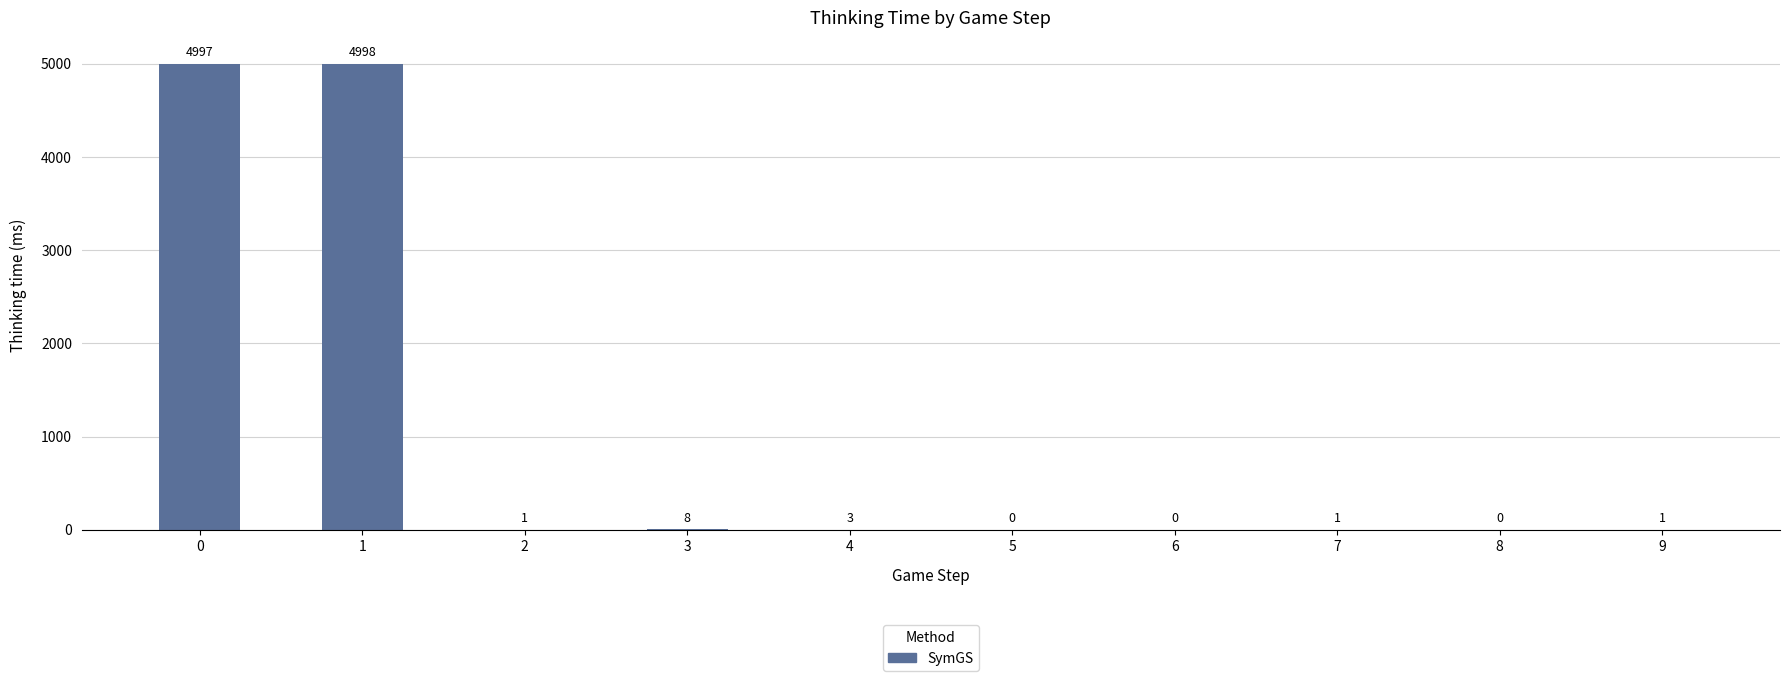

What is the maximum value shown in the chart?

4998